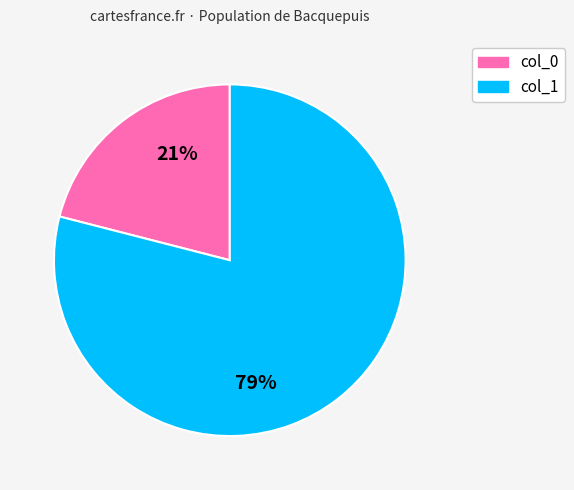

How many segments does this pie chart have?

2